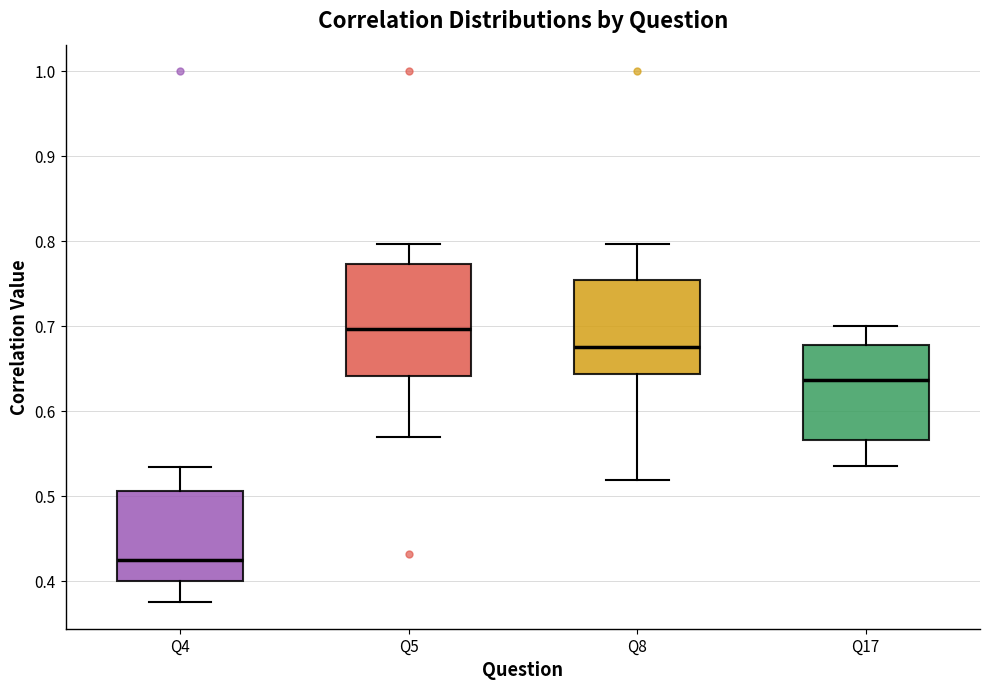

Which box is the tallest, from its lower edge to its upper edge?

Q5